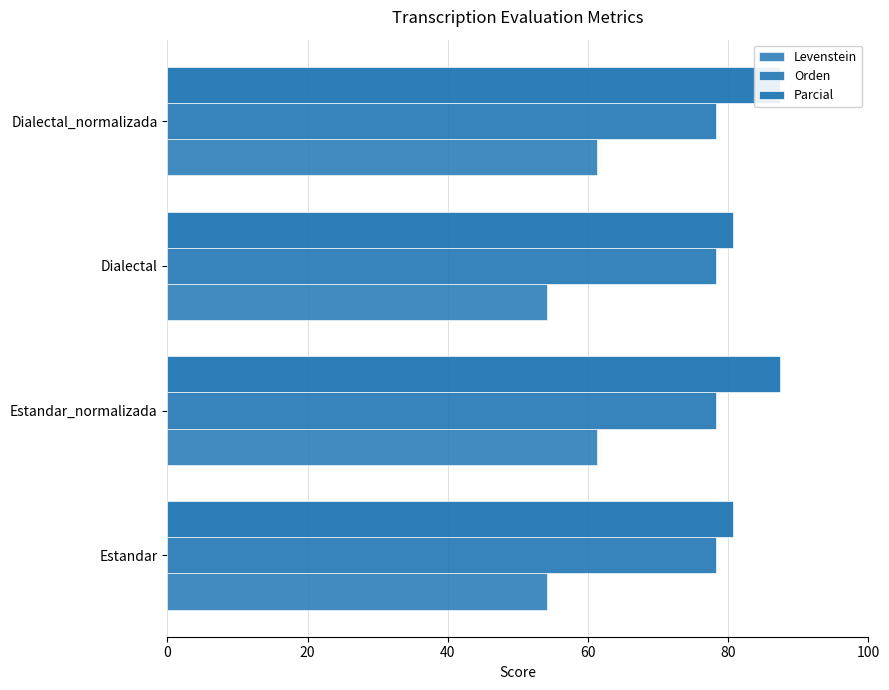

Which series has the largest total across all categories?

Parcial